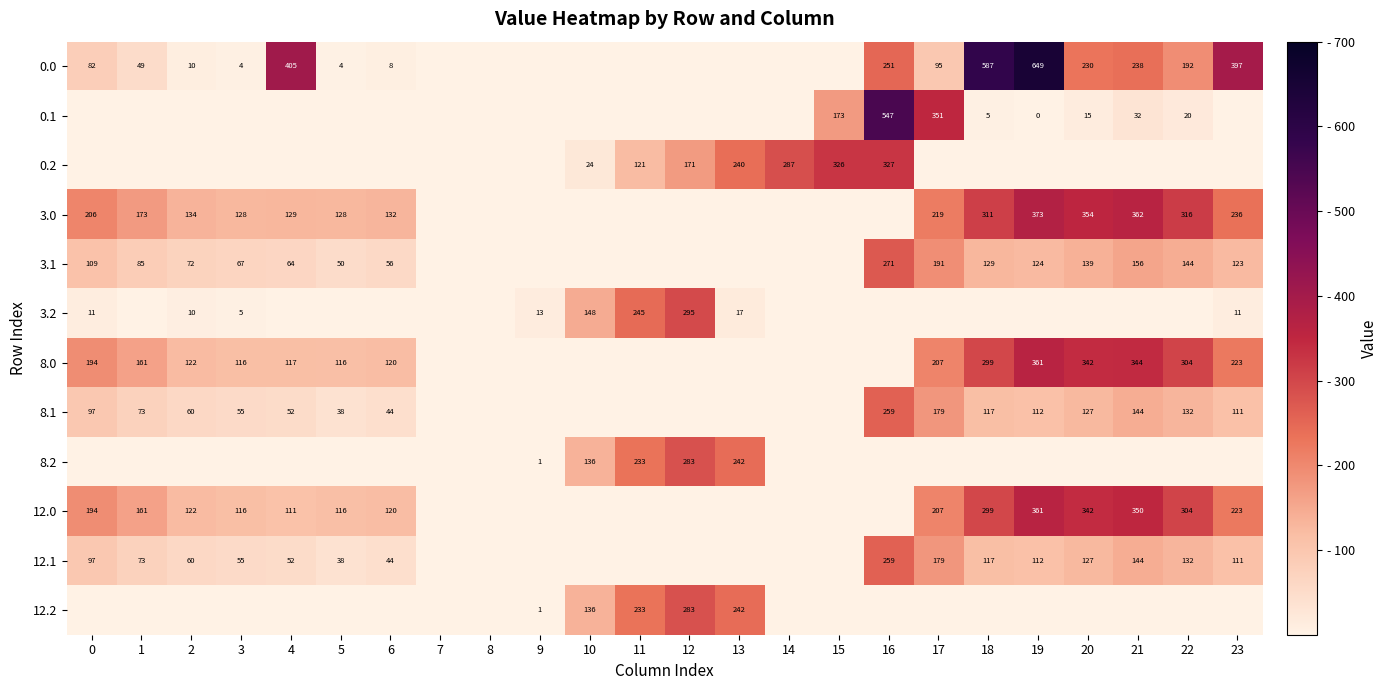

The value of 12.0 at 19 is 492. True or false?

False